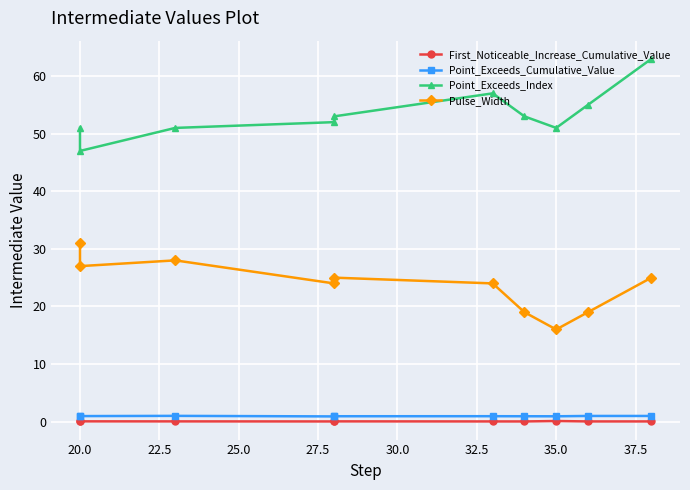

The Pulse_Width series shows 27.0 at 20.0. True or false?

True